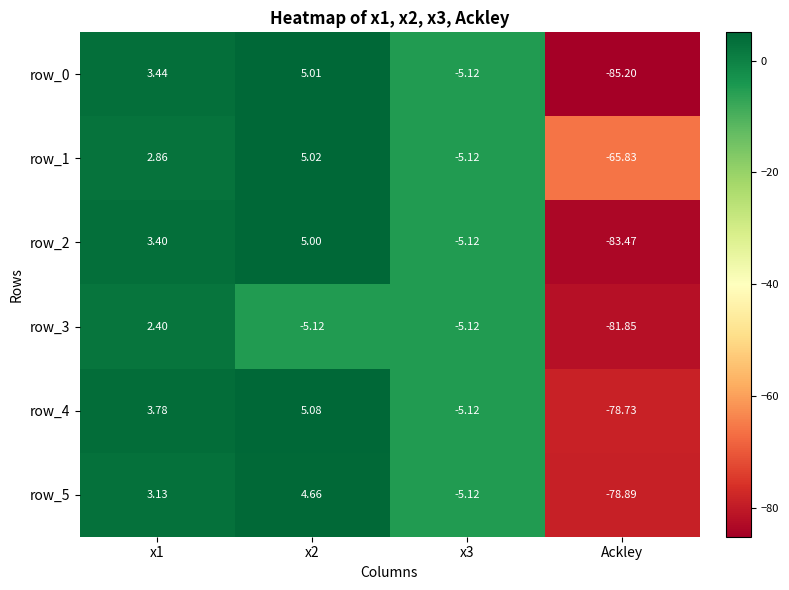

What is the highest value of the row_2 series?

5.0